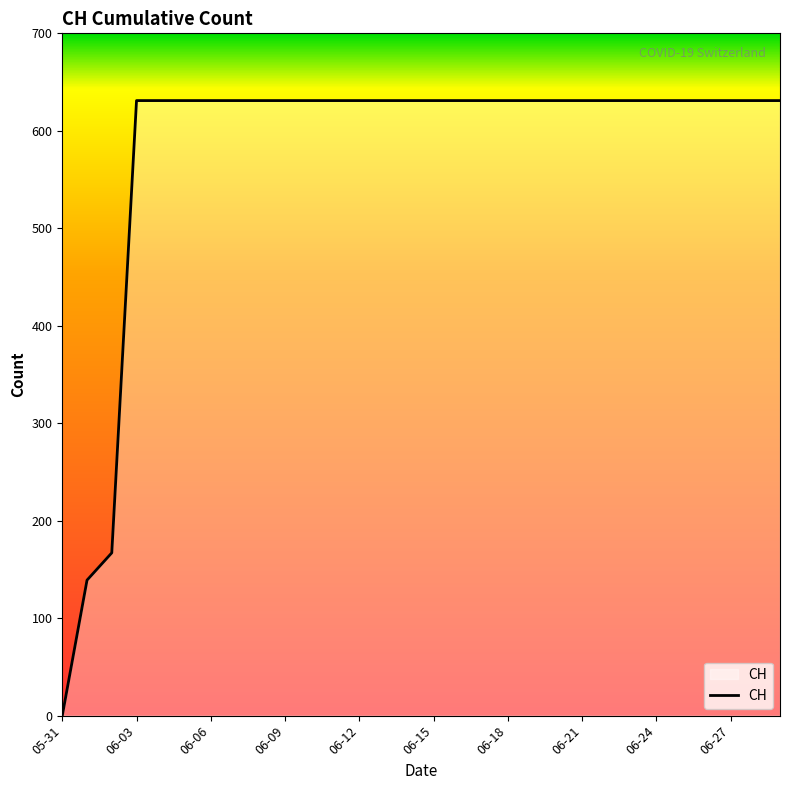

What is the difference between the maximum and minimum values?

631